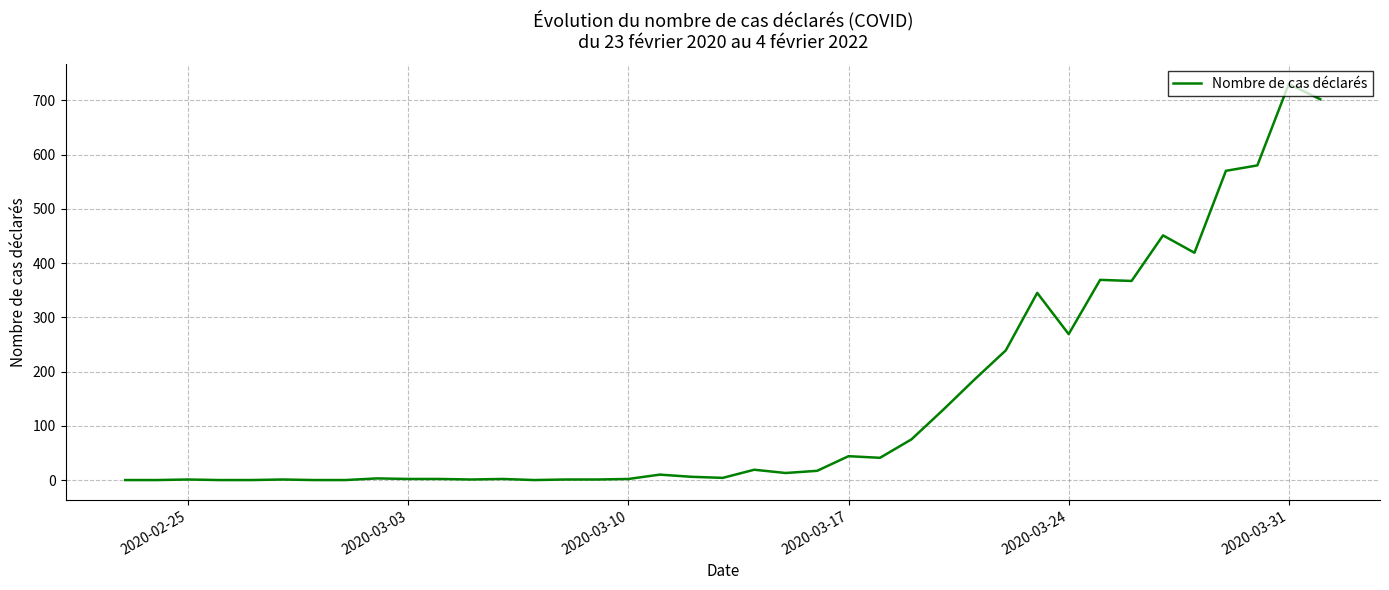

What is the sum of all values?

5600